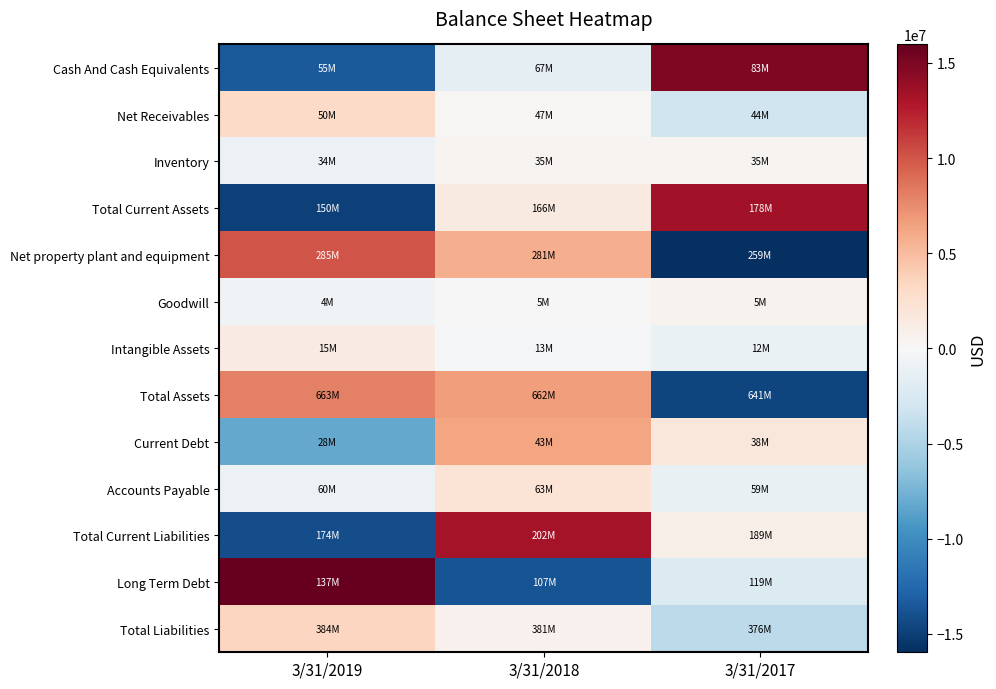

Between 3/31/2018 and 3/31/2017, which is larger?

3/31/2017